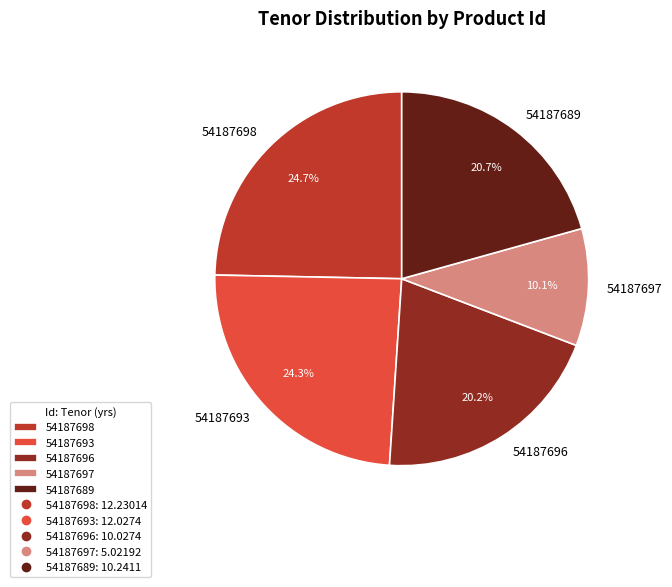

How many segments does this pie chart have?

5